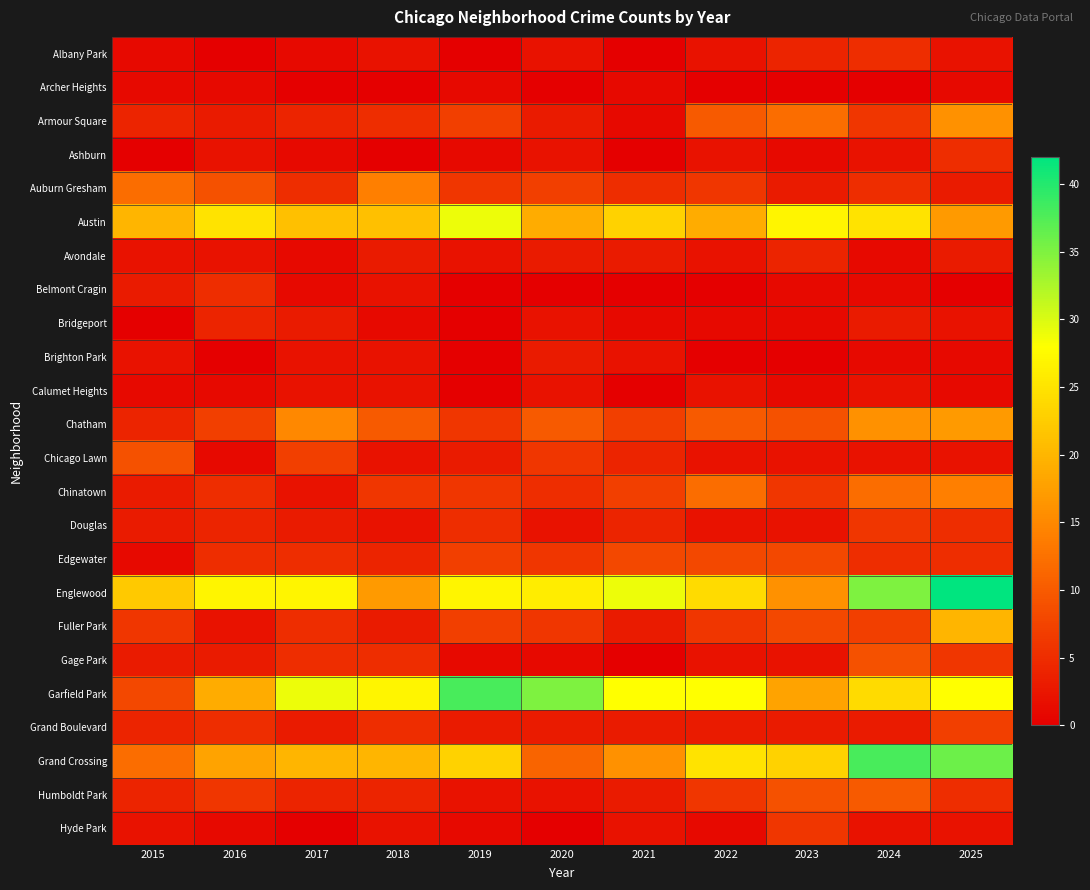

At which category is the sum across all series the highest?

2025